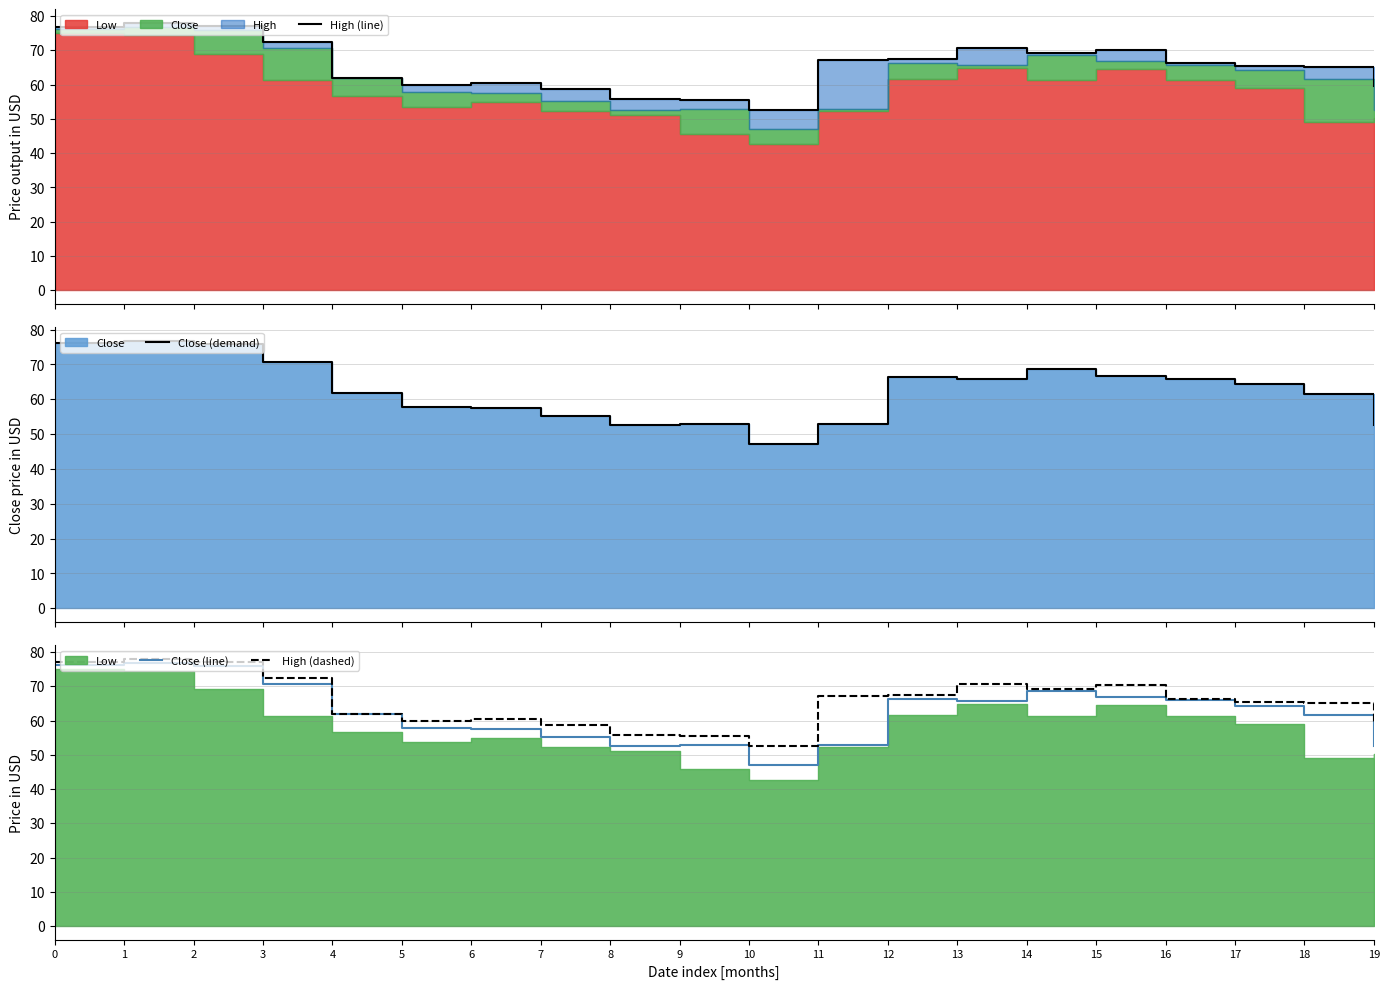

True or false: High (dashed) and Close (demand) intersect in this chart.

False